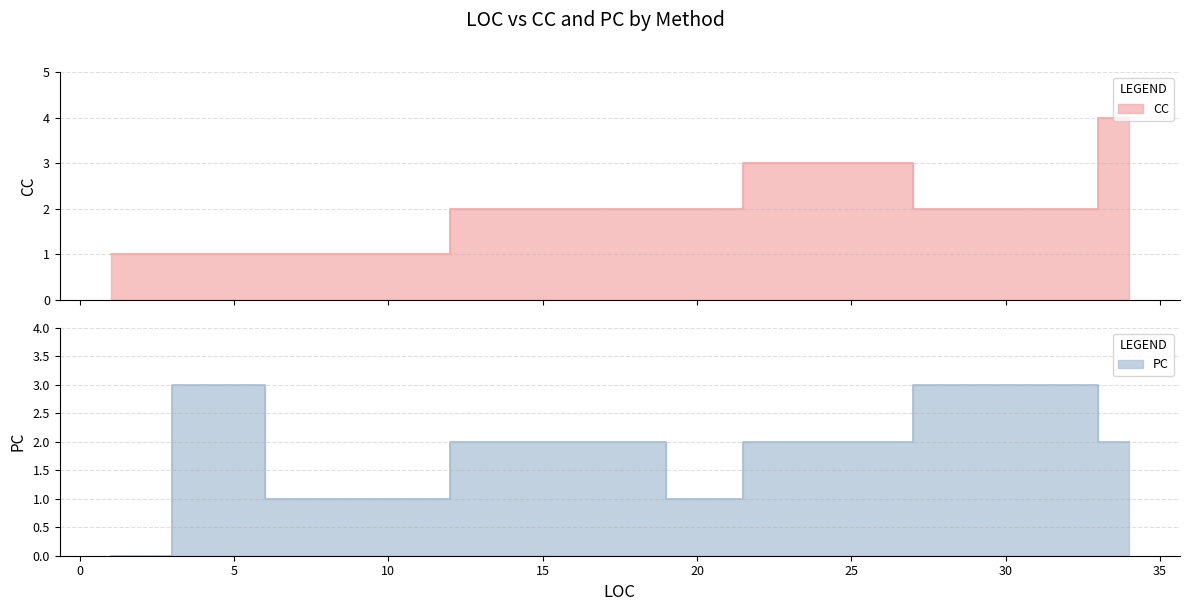

How many values in PC are above zero?

7